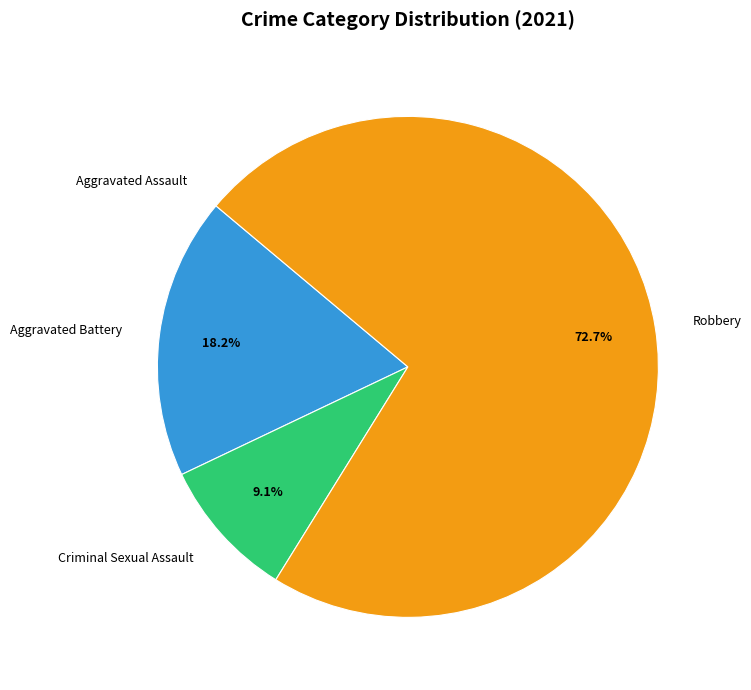

What is the largest slice in the pie chart?

Robbery